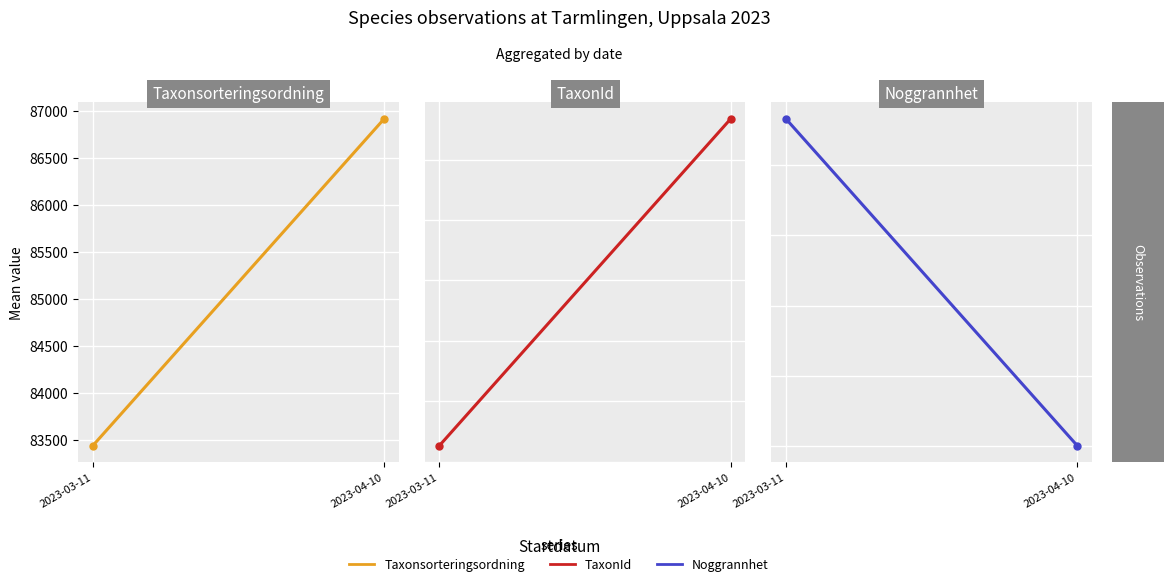

What is the label of the 1st point from the right?

2023-04-10